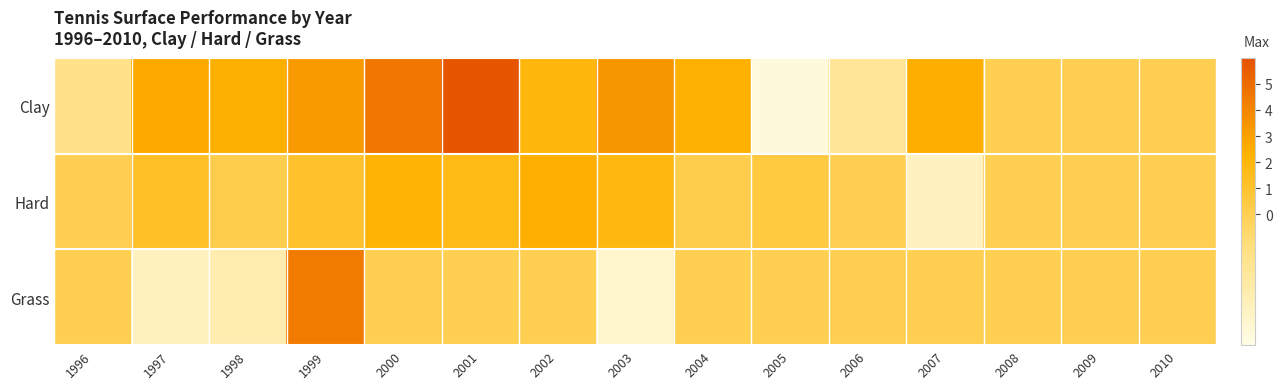

At 2004, list the series in order from smallest to largest.

Grass, Hard, Clay